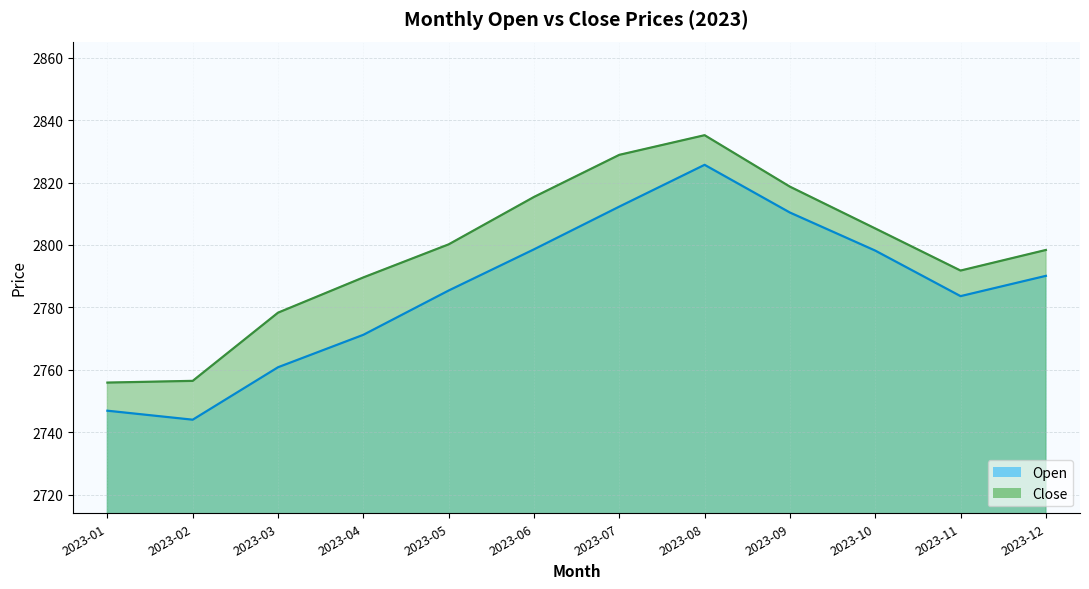

At which category is the sum across all series the highest?

2023-08